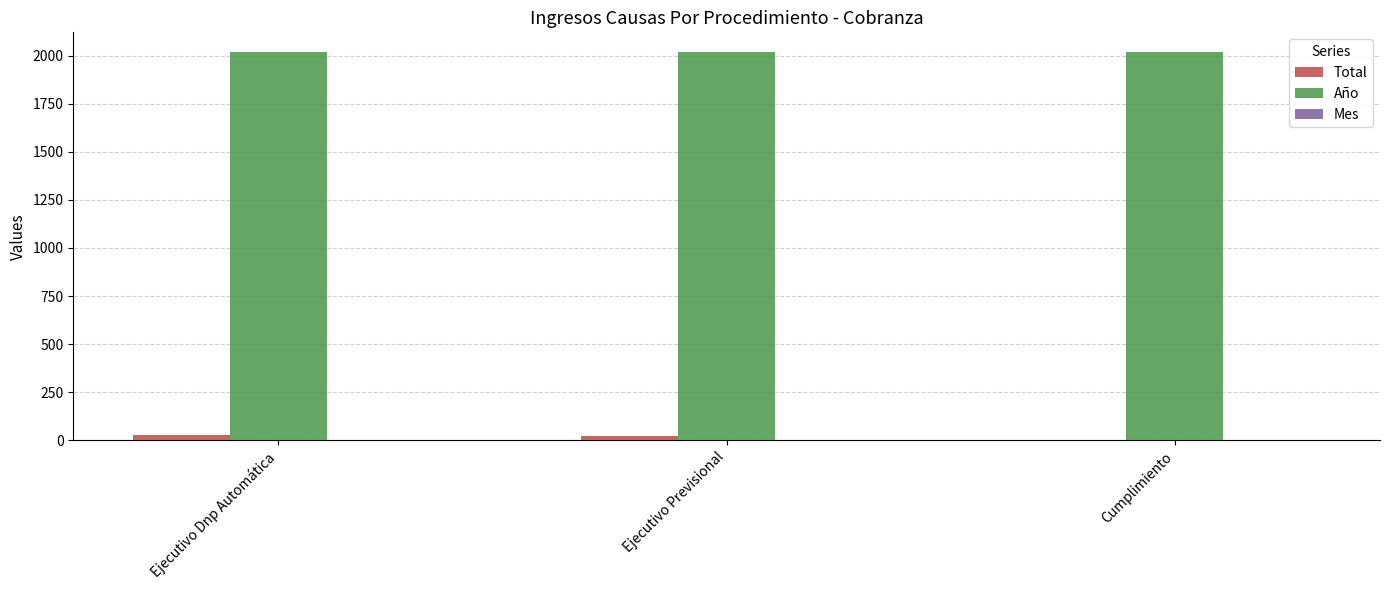

How many categories are shown in the chart?

3